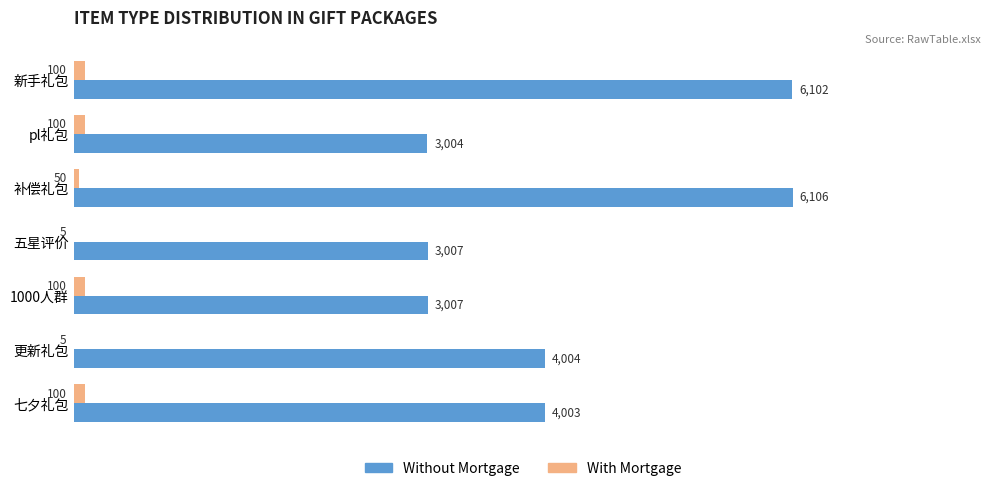

The value of Without Mortgage at 五星评价 is 4794. True or false?

False